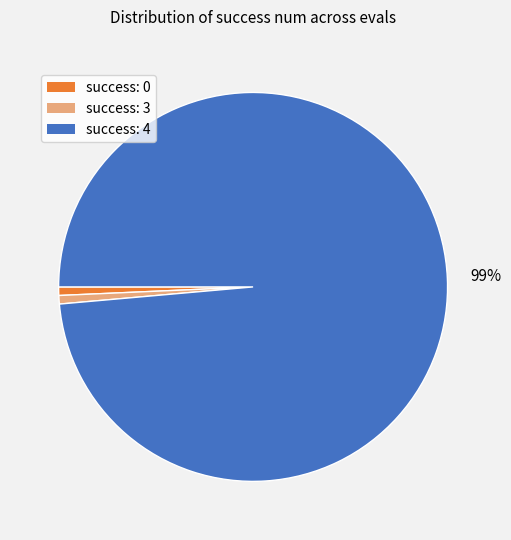

Is there any slice that represents more than half of the pie?

Yes